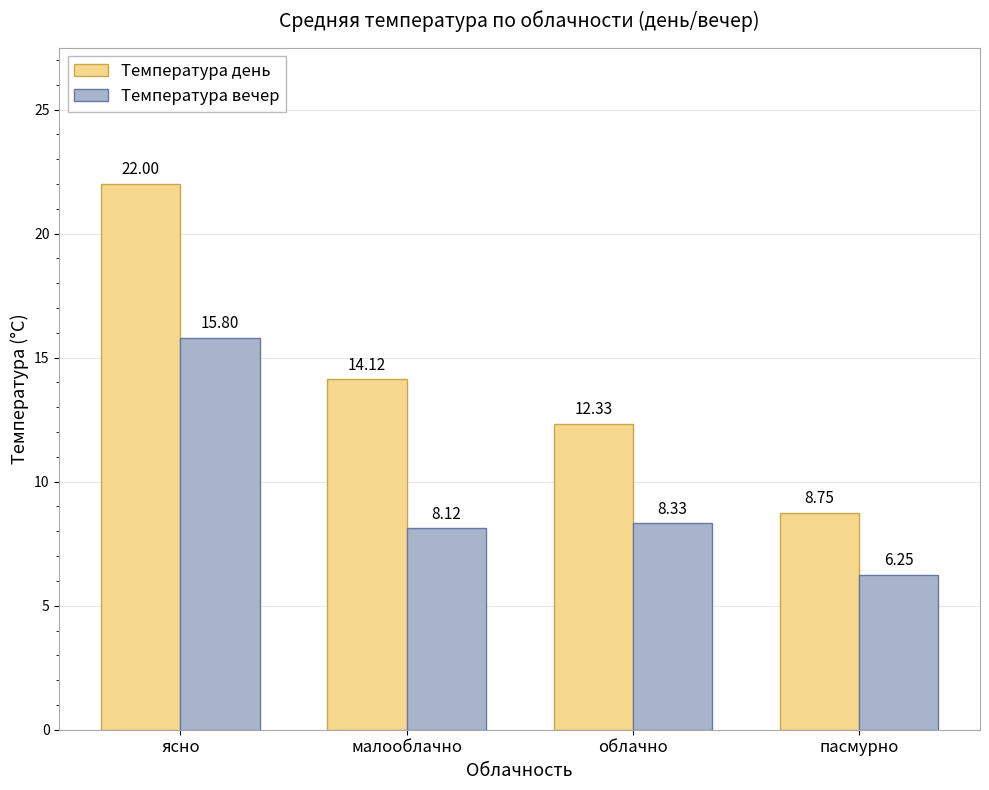

What is the value of the Температура вечер bar at the 3rd from the left?

8.3